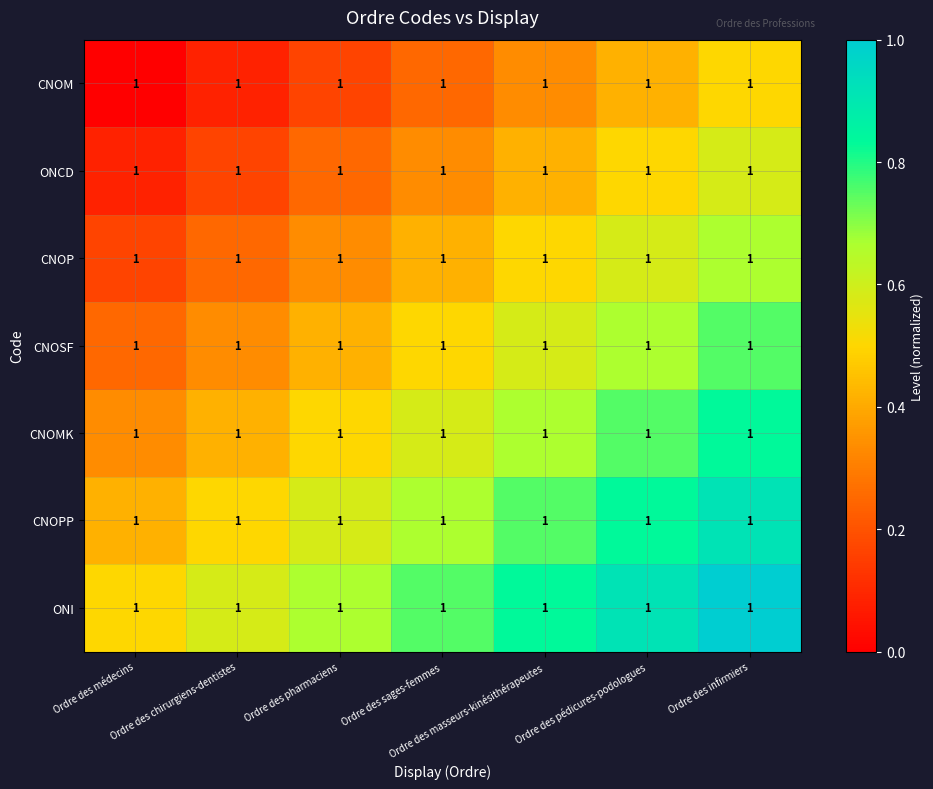

Which series has the largest total across all categories?

ONI